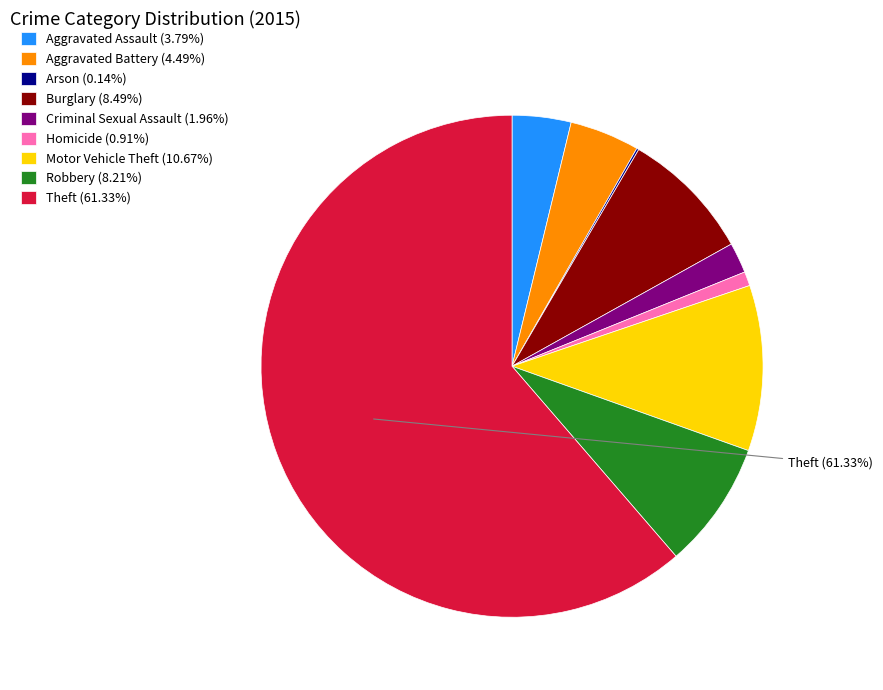

How much of the chart is everything except Theft?

38.7%